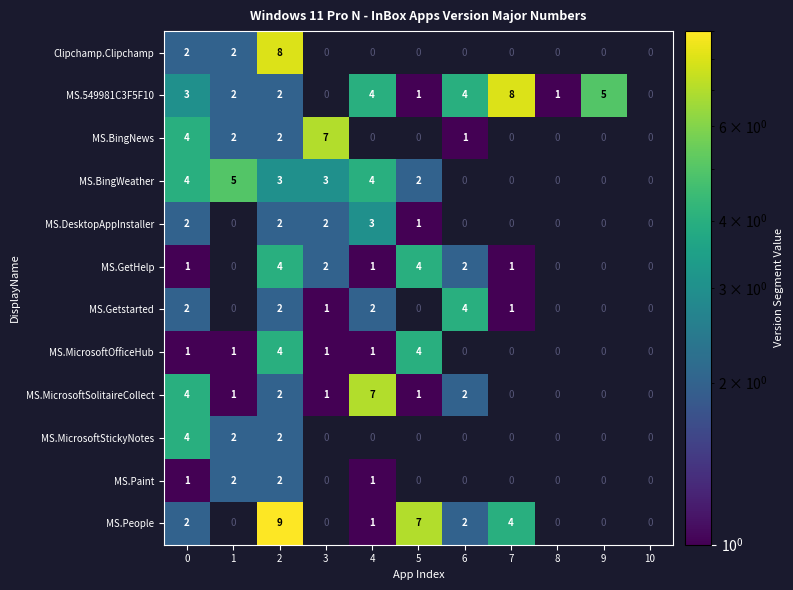

Is the value of MS.Getstarted at 7 greater than the value of MS.BingWeather at 4?

No